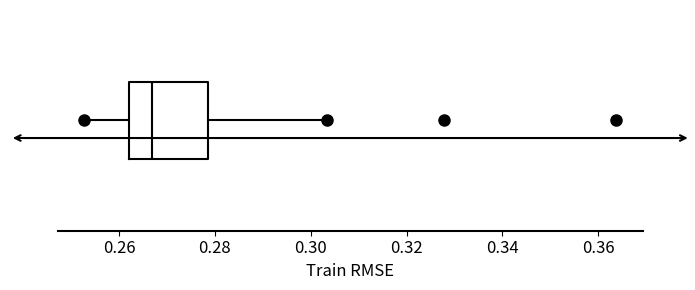

Transcribe this box plot: give where the median line is, the range the box spans, and where the two whiskers end, as read against the x-axis. The values are not printed on the chart, so give them approximately, as read against the axis.

median 0.266, box 0.262 to 0.278, whiskers 0.252 to 0.302